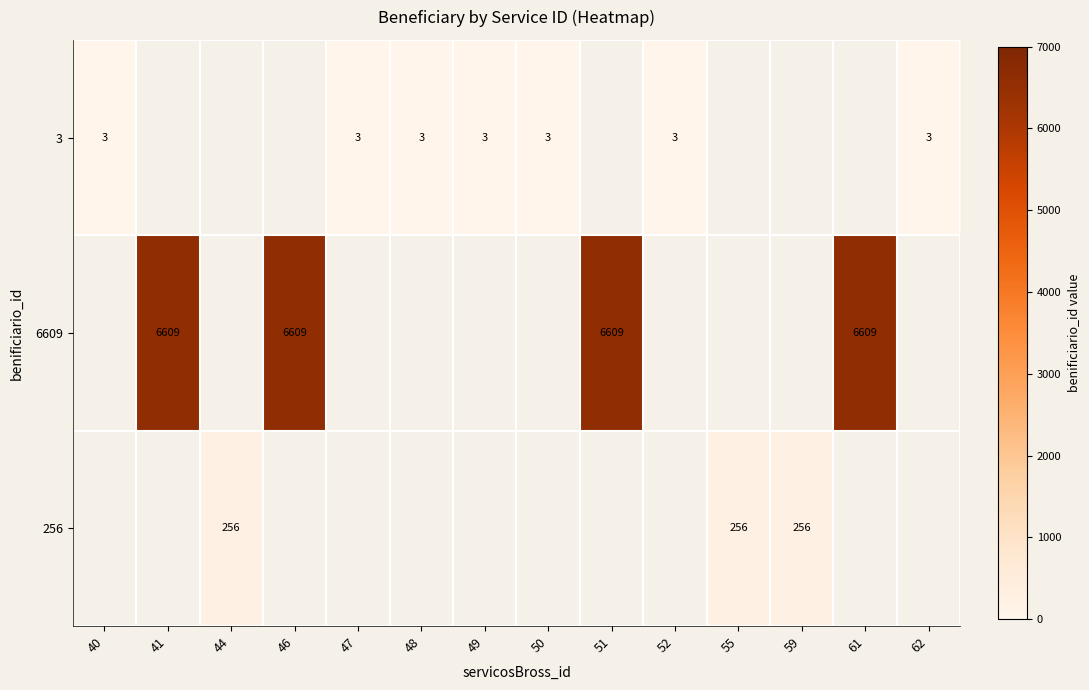

Which label corresponds to the largest value in the chart?

41